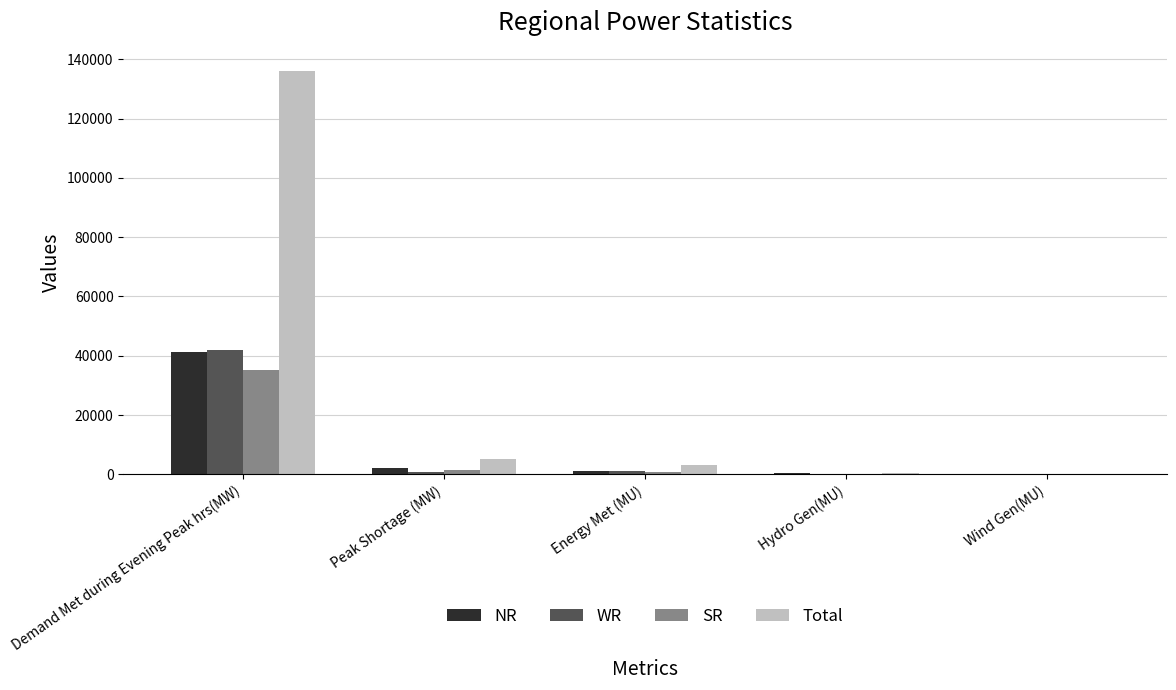

Which series has the widest spread of values?

Total